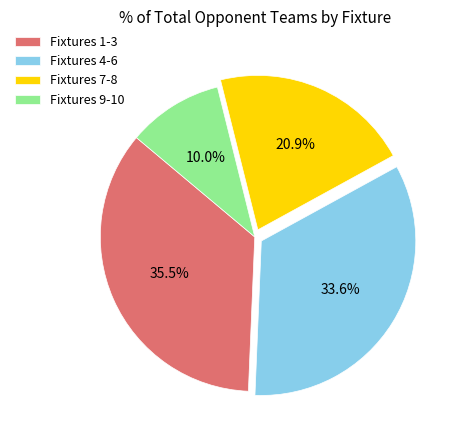

How many slices are in this pie chart?

4